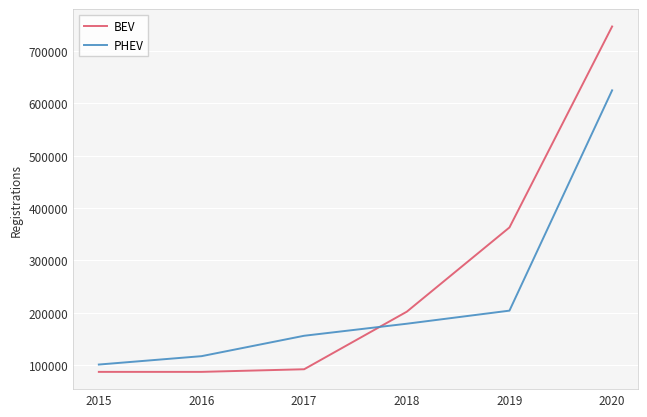

Does the chart display data point markers on the line(s)?

No